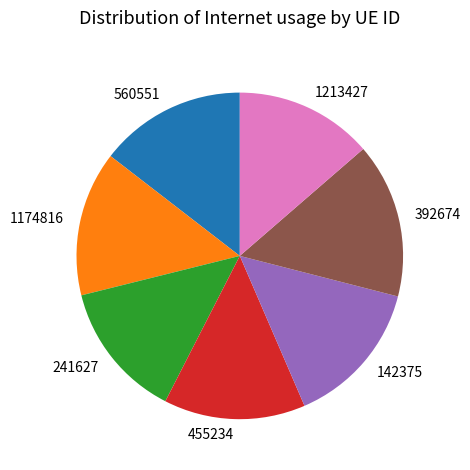

Is it true that 1213427 is 14% of the pie?

True